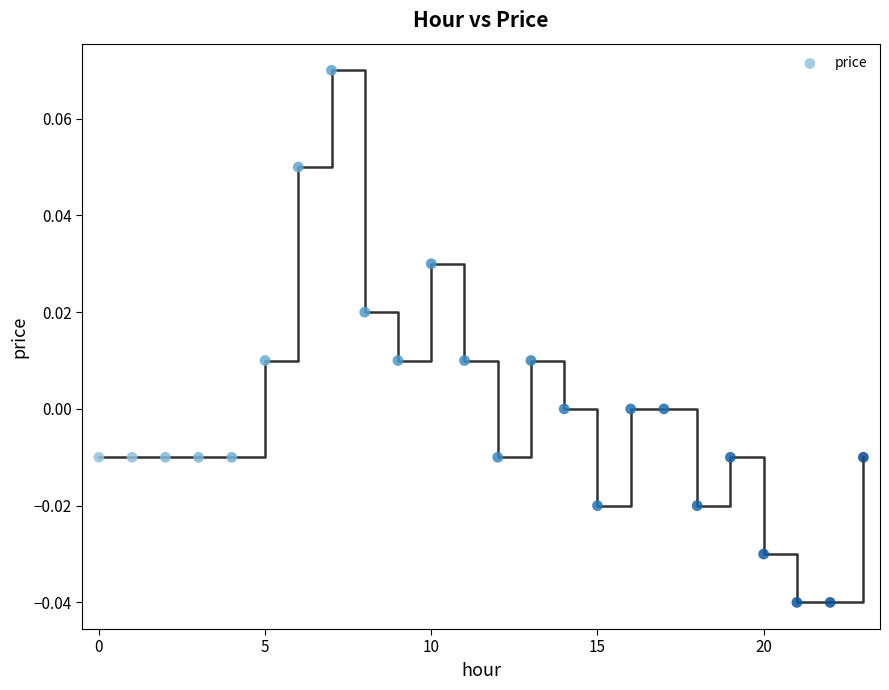

How many points are shown in the scatter plot?

24